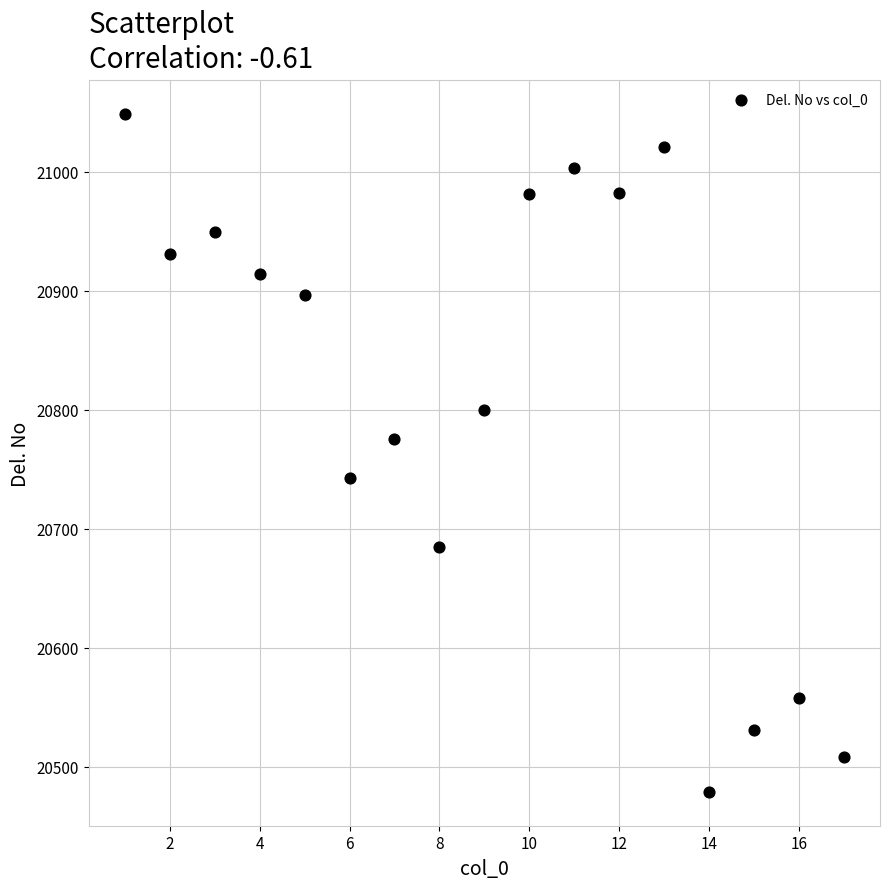

What Y value in the scatter plot is closest to 20763?

20775